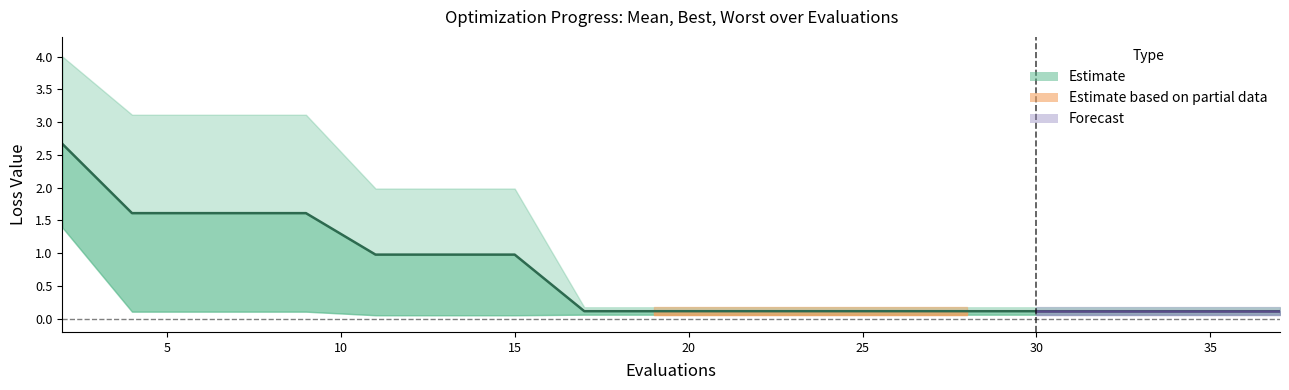

What value does the best series have at 19?

0.1